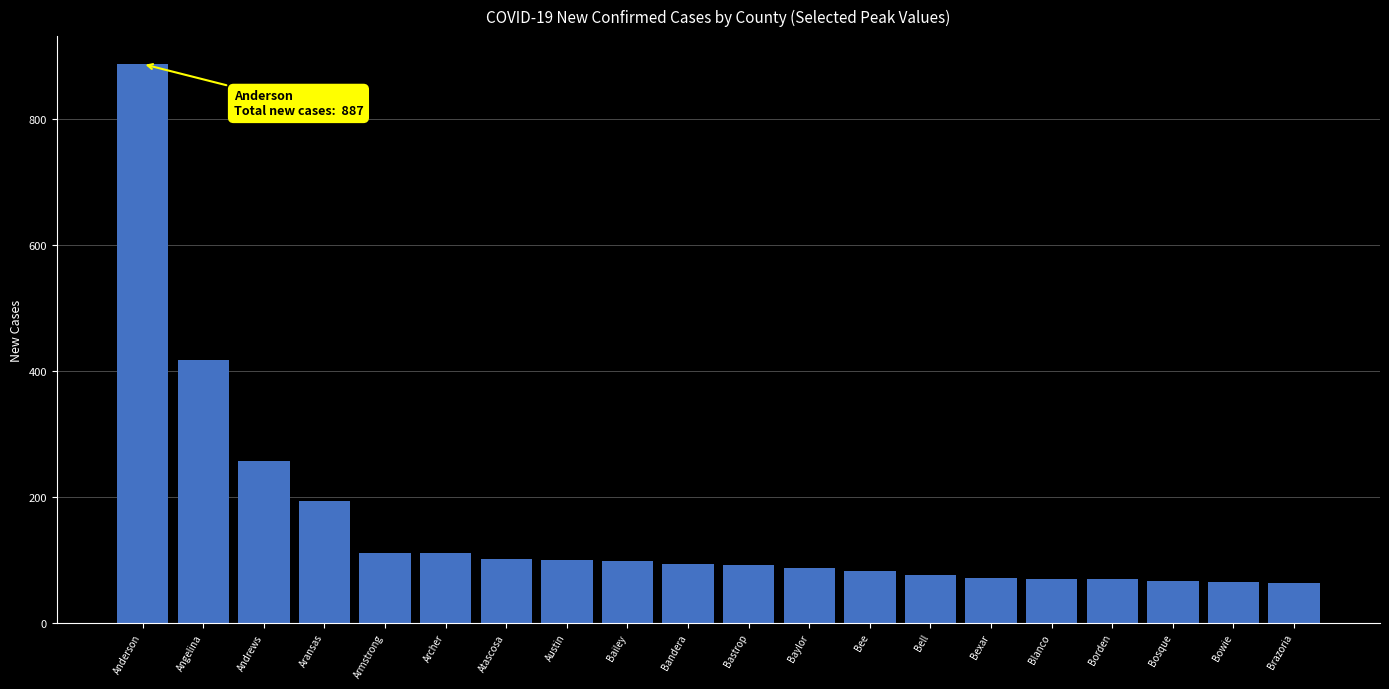

What is the ratio of the value at Archer to the value at Bell?

1.5